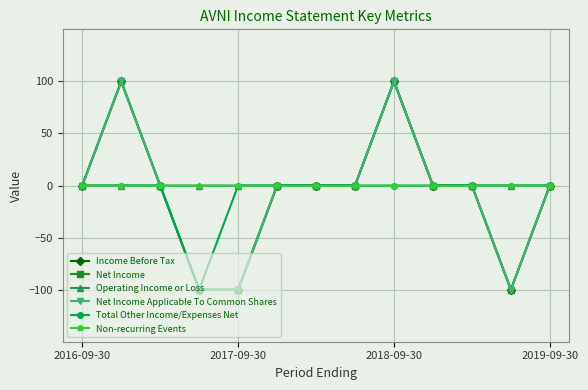

At which category is the sum across all series the highest?

2018-09-30